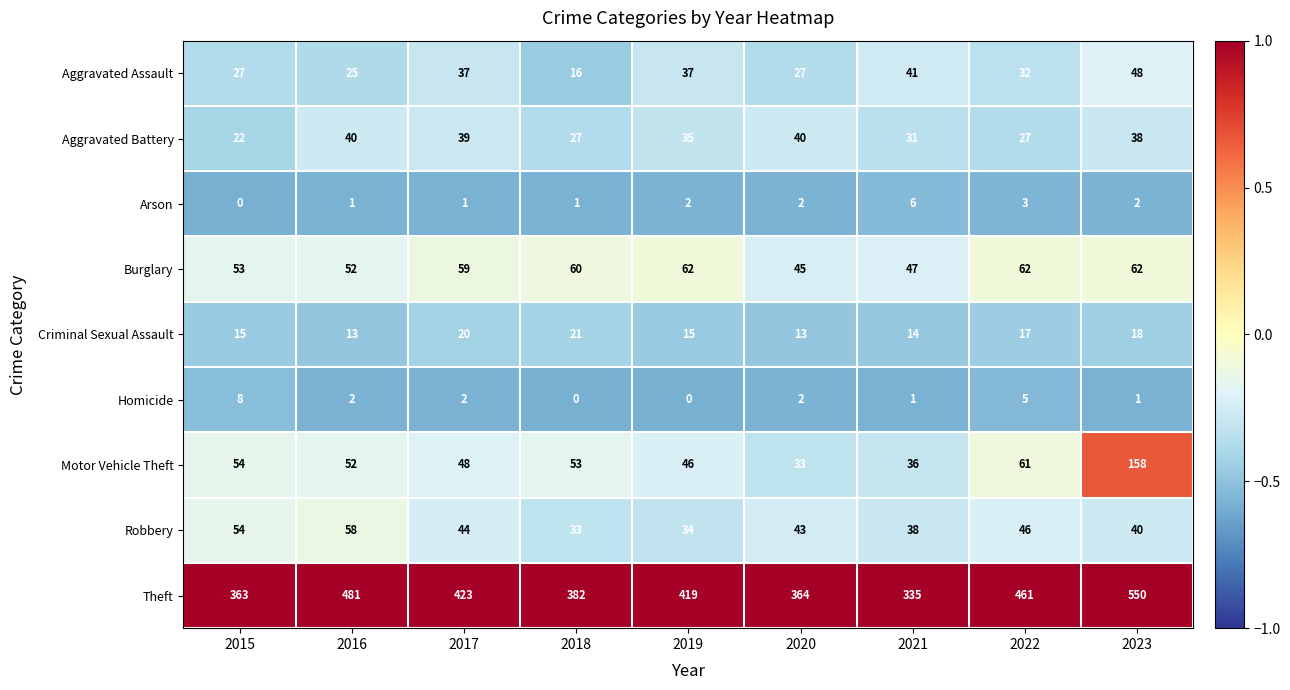

The Criminal Sexual Assault series shows 13 at 2020. True or false?

True